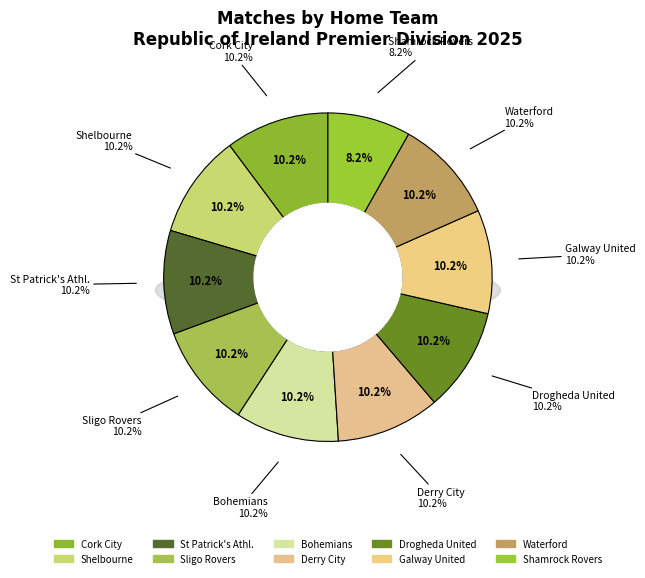

To the nearest percent, what is the average slice percentage?

10%